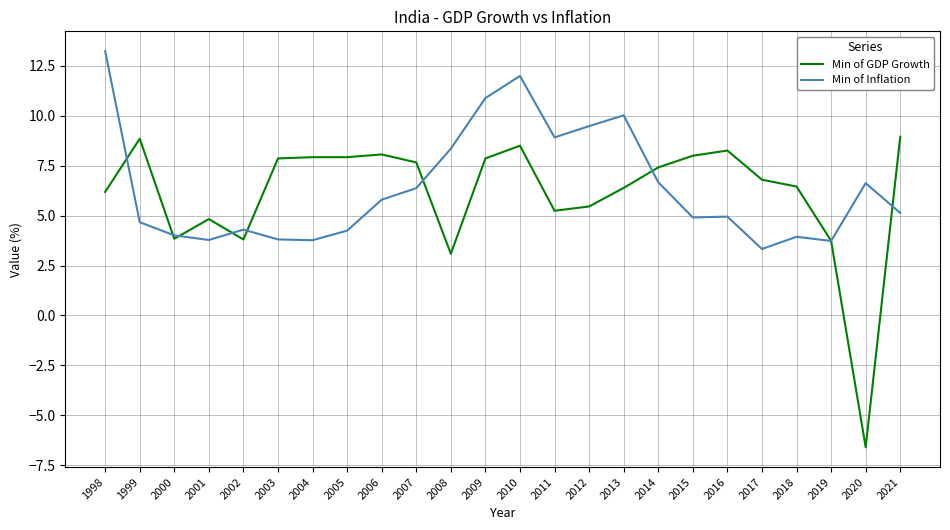

True or false: Min of Inflation and Min of GDP Growth intersect in this chart.

True